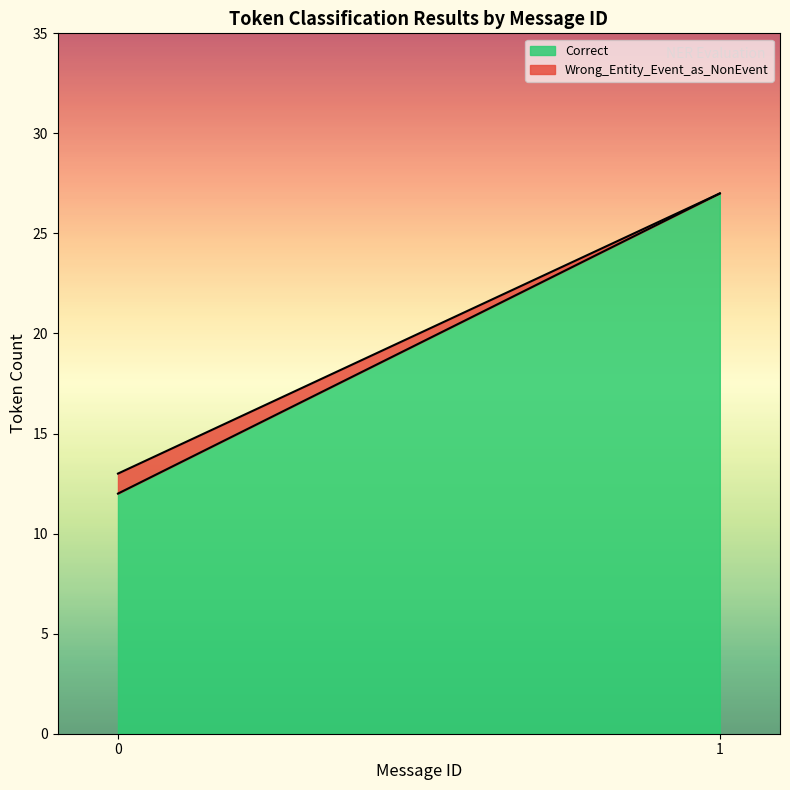

What are all the series names shown in the legend?

Correct, Wrong_Entity_Event_as_NonEvent